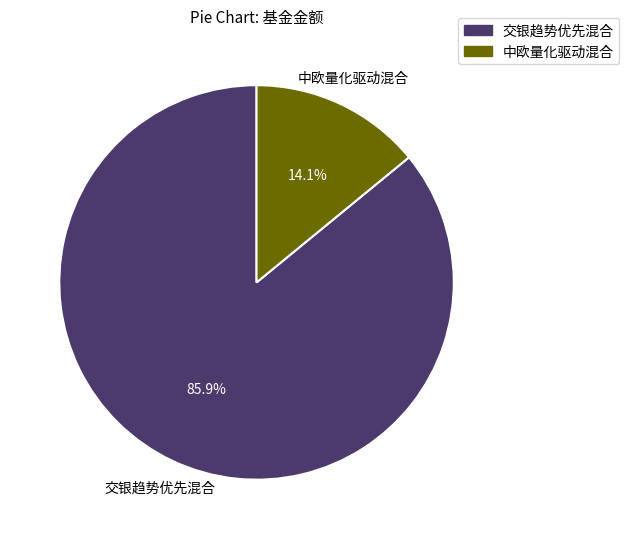

Which category has the smallest portion of the pie?

中欧量化驱动混合